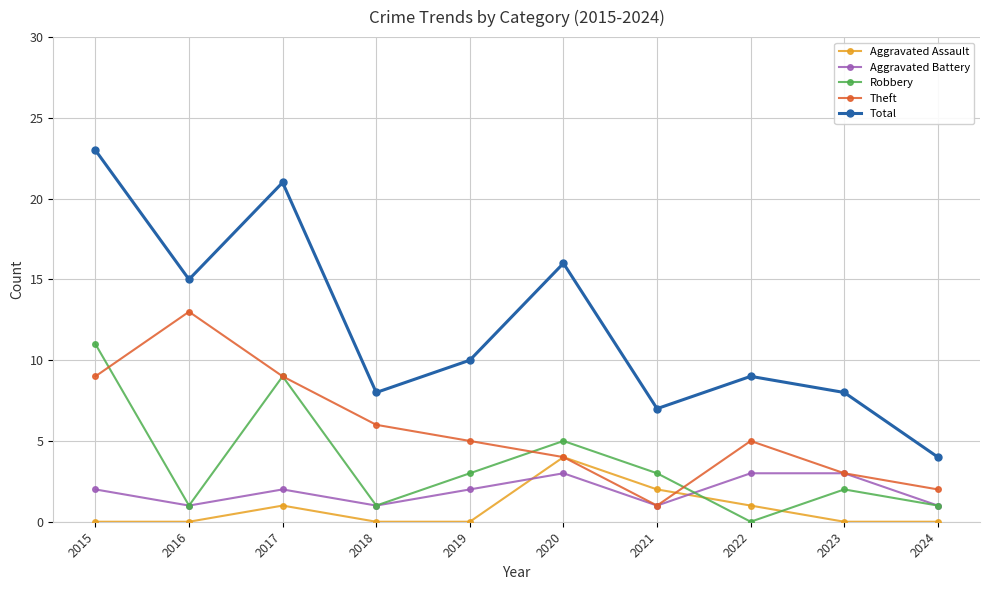

What is the spread (max minus min) of values at 2017?

20